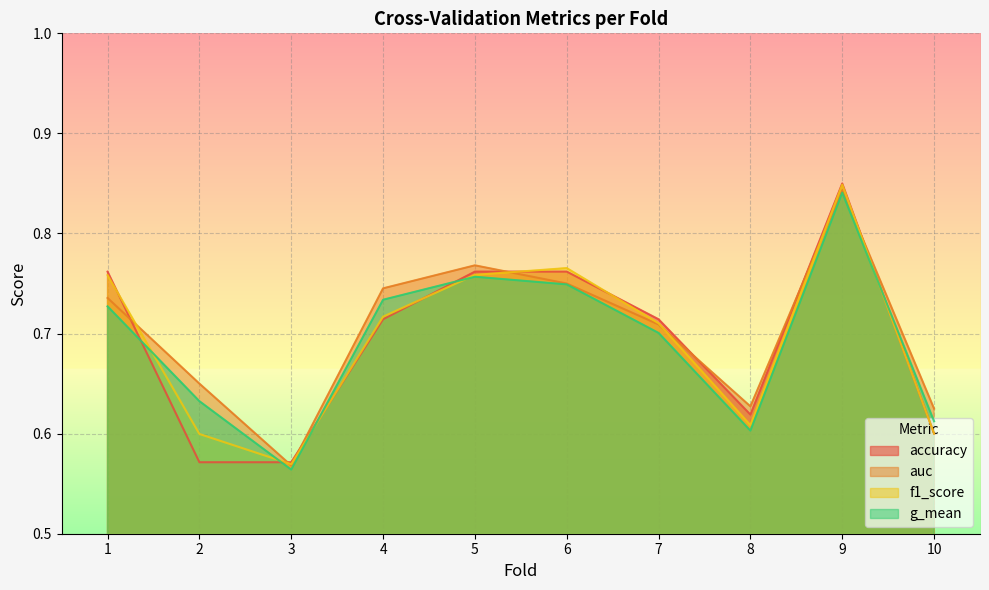

Reading right to left, extract all data points from this chart.

accuracy: 0.6	0.8	0.6	0.7	0.8	0.8	0.7	0.6	0.6	0.8
auc: 0.6	0.8	0.6	0.7	0.8	0.8	0.7	0.6	0.7	0.7
f1_score: 0.6	0.8	0.6	0.7	0.8	0.8	0.7	0.6	0.6	0.8
g_mean: 0.6	0.8	0.6	0.7	0.7	0.8	0.7	0.6	0.6	0.7